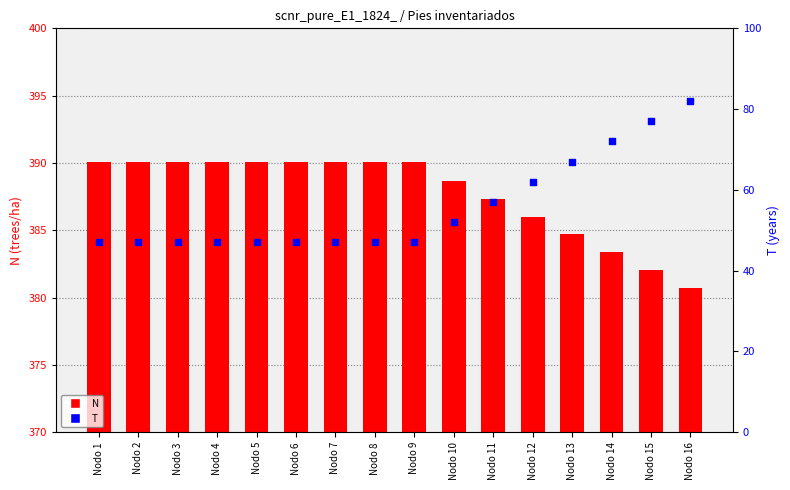

Which series has the largest Y range (max minus min)?

T